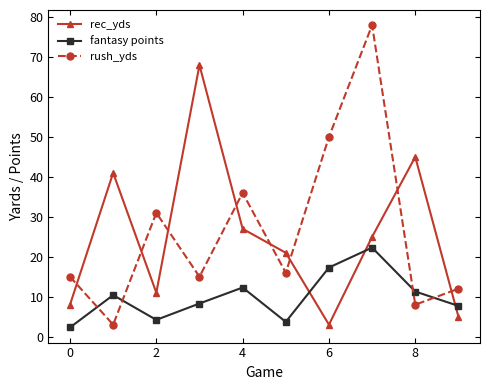

How many interior local valleys does the rec_yds series have?

2